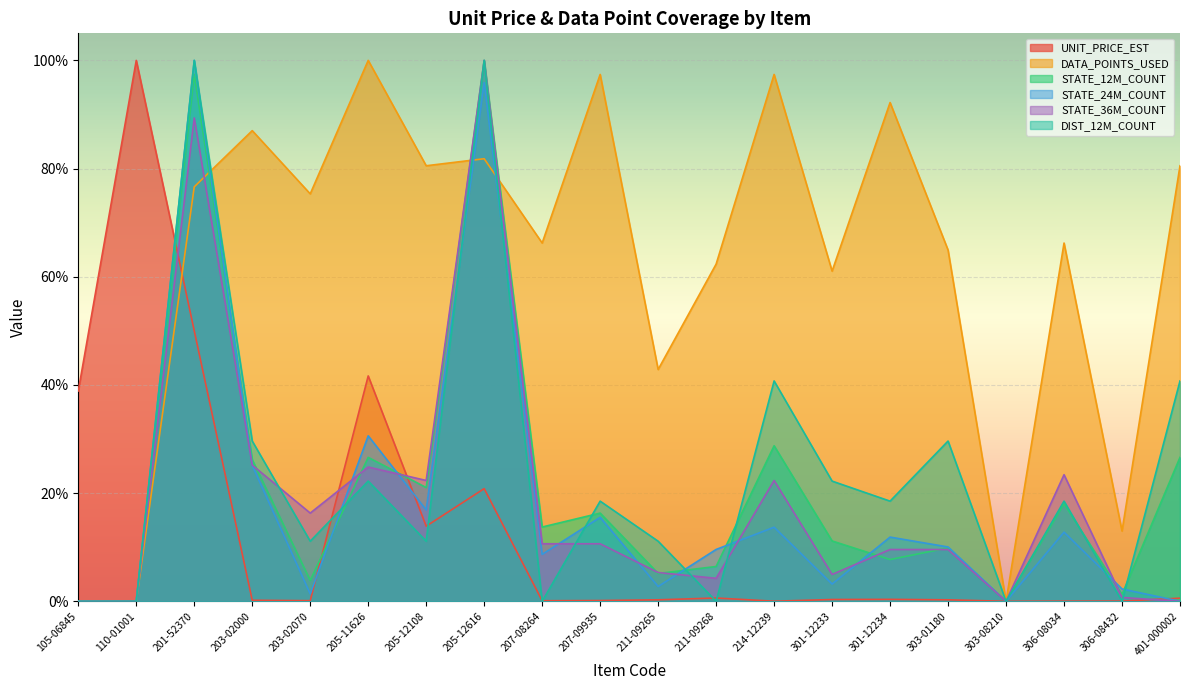

What is the average value of the STATE_36M_COUNT series?

56.9